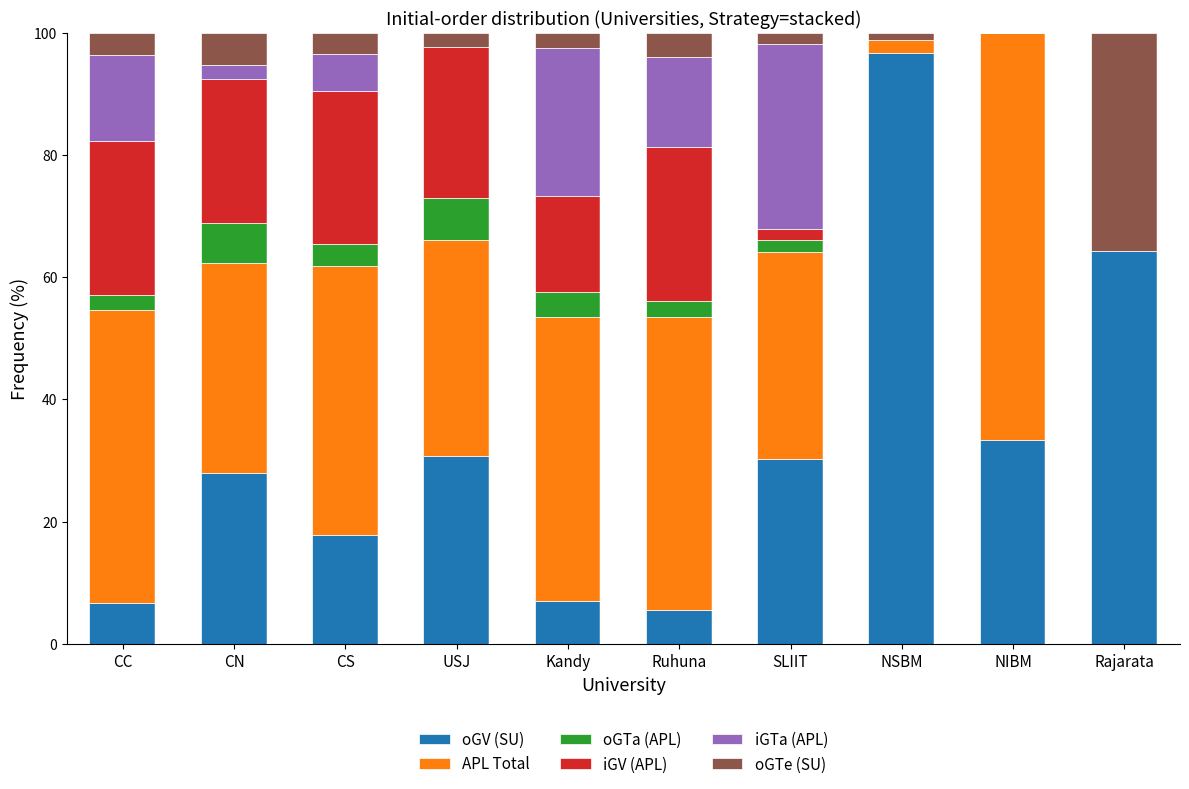

The value of oGV (SU) at USJ is 51.3. True or false?

False